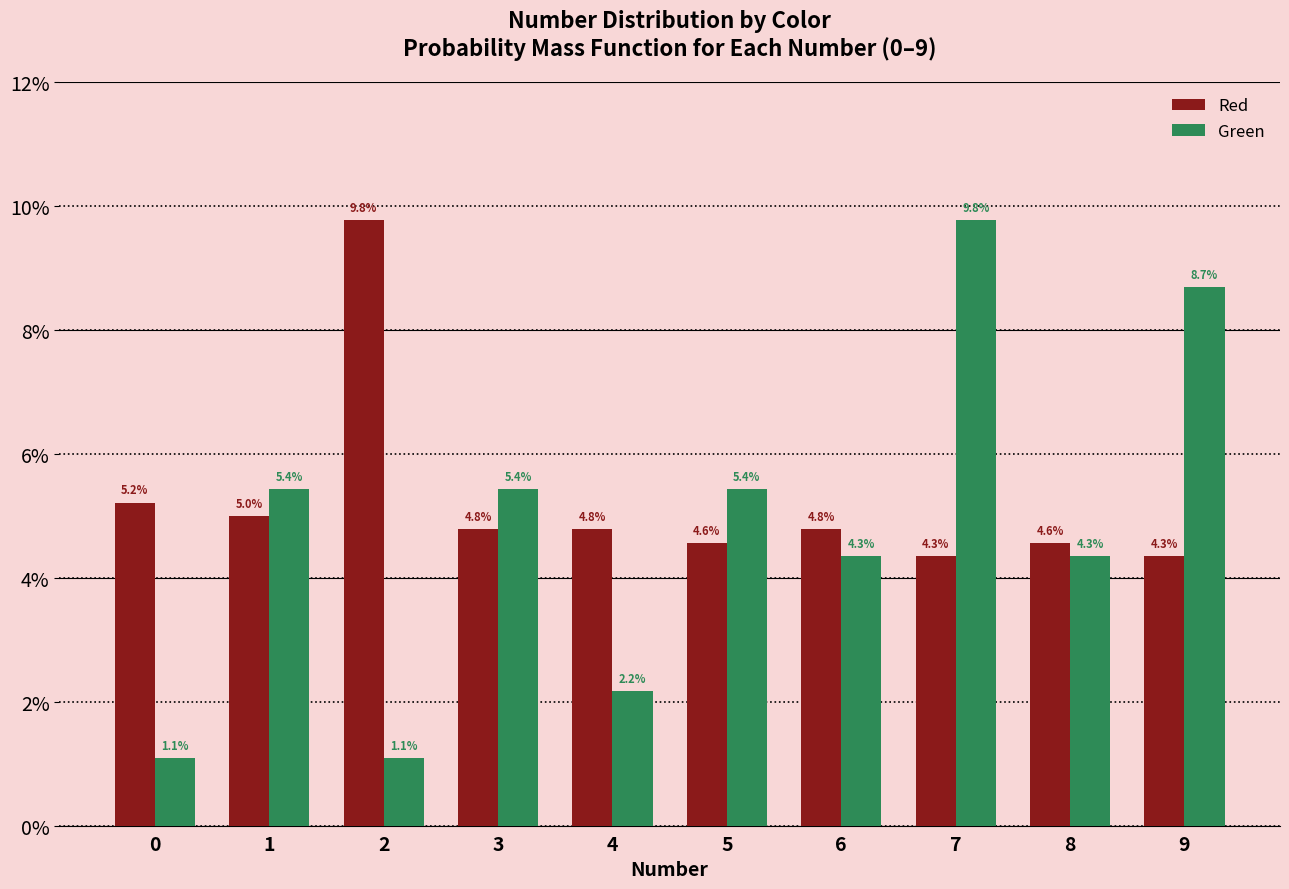

At how many categories does at least one series exceed 9?

2